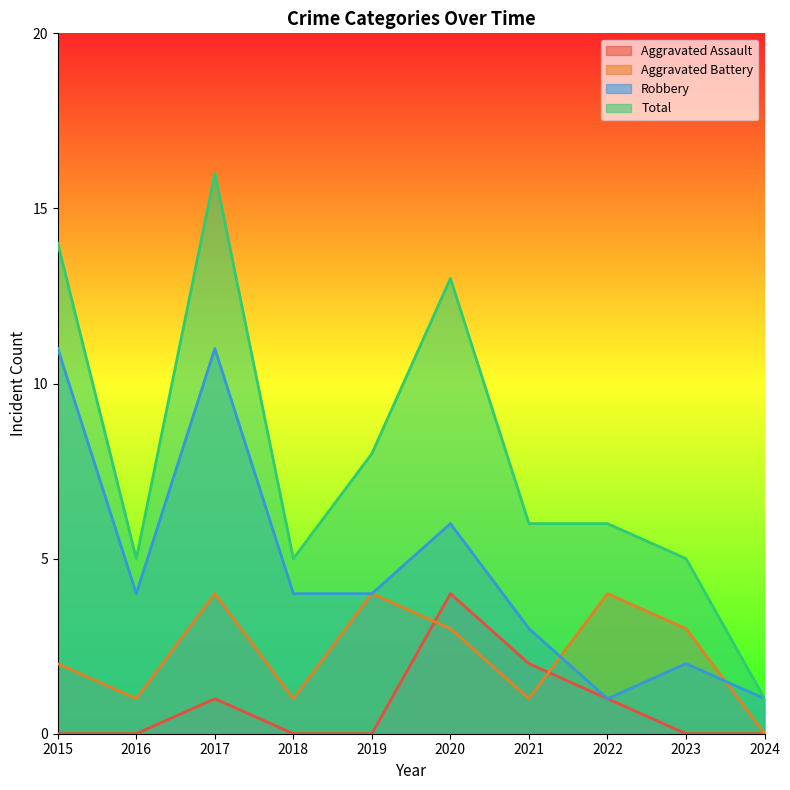

True or false: Aggravated Assault has more than 0 interior local peaks.

True